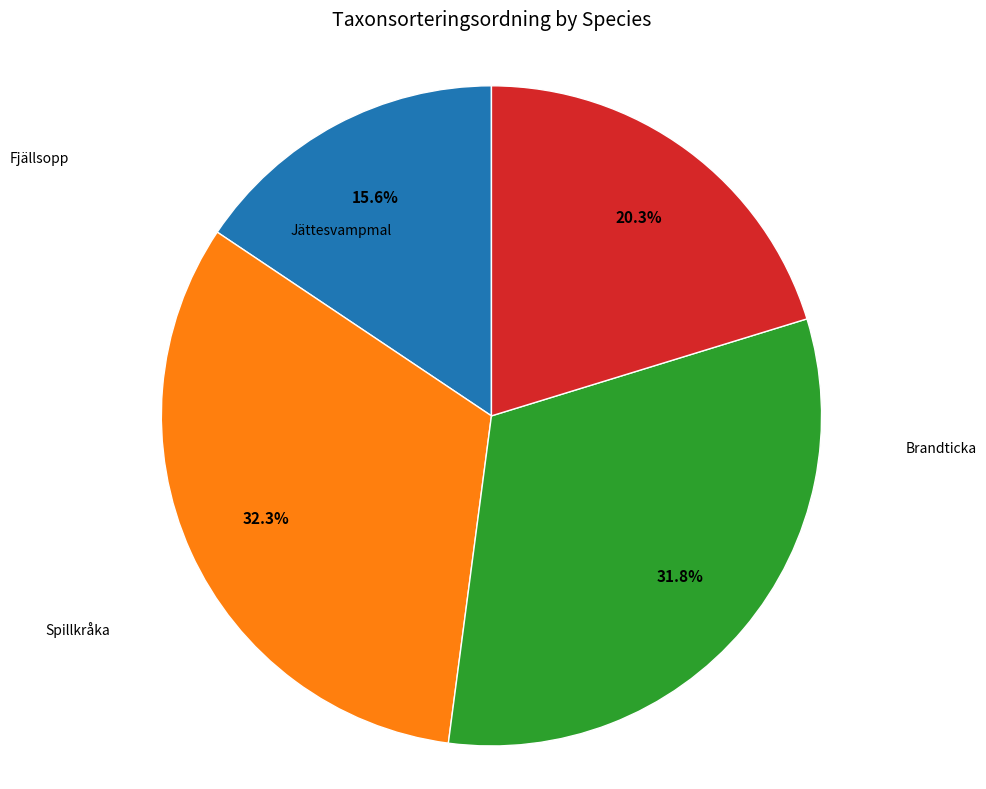

Does any single category account for the majority?

No